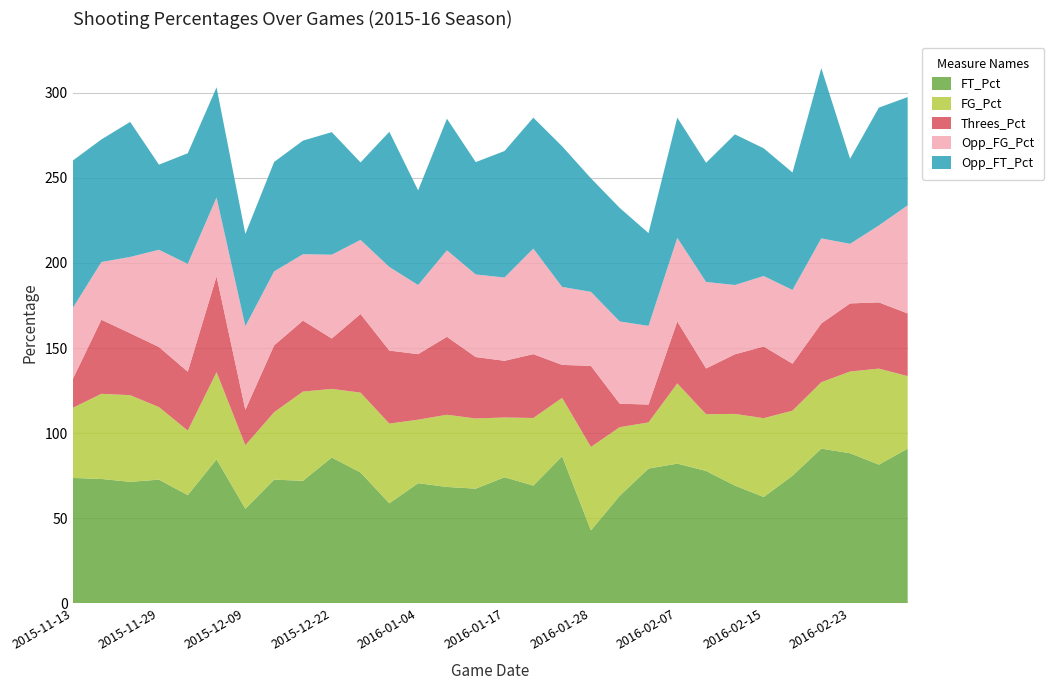

Reading right to left, transcribe all the data shown in this chart.

FT_Pct: 2016-03-03=0.9	2016-02-26=0.8	2016-02-23=0.9	2016-02-20=0.9	2016-02-18=0.8	2016-02-15=0.6	2016-02-13=0.7	2016-02-09=0.8	2016-02-07=0.8	2016-02-04=0.8	2016-01-30=0.6	2016-01-28=0.4	2016-01-24=0.9	2016-01-22=0.7	2016-01-17=0.7	2016-01-14=0.7	2016-01-09=0.7	2016-01-04=0.7	2016-01-02=0.6	2015-12-29=0.8	2015-12-22=0.9	2015-12-20=0.7	2015-12-12=0.7	2015-12-09=0.6	2015-12-06=0.8	2015-12-04=0.6	2015-11-29=0.7	2015-11-21=0.7	2015-11-17=0.7	2015-11-13=0.7
FG_Pct: 2016-03-03=0.4	2016-02-26=0.6	2016-02-23=0.5	2016-02-20=0.4	2016-02-18=0.4	2016-02-15=0.5	2016-02-13=0.4	2016-02-09=0.3	2016-02-07=0.5	2016-02-04=0.3	2016-01-30=0.4	2016-01-28=0.5	2016-01-24=0.3	2016-01-22=0.4	2016-01-17=0.4	2016-01-14=0.4	2016-01-09=0.4	2016-01-04=0.4	2016-01-02=0.5	2015-12-29=0.5	2015-12-22=0.4	2015-12-20=0.5	2015-12-12=0.4	2015-12-09=0.4	2015-12-06=0.5	2015-12-04=0.4	2015-11-29=0.4	2015-11-21=0.5	2015-11-17=0.5	2015-11-13=0.4
Threes_Pct: 2016-03-03=0.4	2016-02-26=0.4	2016-02-23=0.4	2016-02-20=0.3	2016-02-18=0.3	2016-02-15=0.4	2016-02-13=0.3	2016-02-09=0.3	2016-02-07=0.4	2016-02-04=0.1	2016-01-30=0.1	2016-01-28=0.5	2016-01-24=0.2	2016-01-22=0.4	2016-01-17=0.3	2016-01-14=0.4	2016-01-09=0.5	2016-01-04=0.4	2016-01-02=0.4	2015-12-29=0.5	2015-12-22=0.3	2015-12-20=0.4	2015-12-12=0.4	2015-12-09=0.2	2015-12-06=0.6	2015-12-04=0.3	2015-11-29=0.4	2015-11-21=0.4	2015-11-17=0.4	2015-11-13=0.2
Opp_FG_Pct: 2016-03-03=0.6	2016-02-26=0.5	2016-02-23=0.3	2016-02-20=0.5	2016-02-18=0.4	2016-02-15=0.4	2016-02-13=0.4	2016-02-09=0.5	2016-02-07=0.5	2016-02-04=0.5	2016-01-30=0.5	2016-01-28=0.4	2016-01-24=0.5	2016-01-22=0.6	2016-01-17=0.5	2016-01-14=0.5	2016-01-09=0.5	2016-01-04=0.4	2016-01-02=0.5	2015-12-29=0.4	2015-12-22=0.5	2015-12-20=0.4	2015-12-12=0.4	2015-12-09=0.5	2015-12-06=0.5	2015-12-04=0.6	2015-11-29=0.6	2015-11-21=0.4	2015-11-17=0.3	2015-11-13=0.4
Opp_FT_Pct: 2016-03-03=0.6	2016-02-26=0.7	2016-02-23=0.5	2016-02-20=1.0	2016-02-18=0.7	2016-02-15=0.8	2016-02-13=0.9	2016-02-09=0.7	2016-02-07=0.7	2016-02-04=0.5	2016-01-30=0.7	2016-01-28=0.7	2016-01-24=0.8	2016-01-22=0.8	2016-01-17=0.7	2016-01-14=0.7	2016-01-09=0.8	2016-01-04=0.6	2016-01-02=0.8	2015-12-29=0.5	2015-12-22=0.7	2015-12-20=0.7	2015-12-12=0.6	2015-12-09=0.5	2015-12-06=0.6	2015-12-04=0.7	2015-11-29=0.5	2015-11-21=0.8	2015-11-17=0.7	2015-11-13=0.9